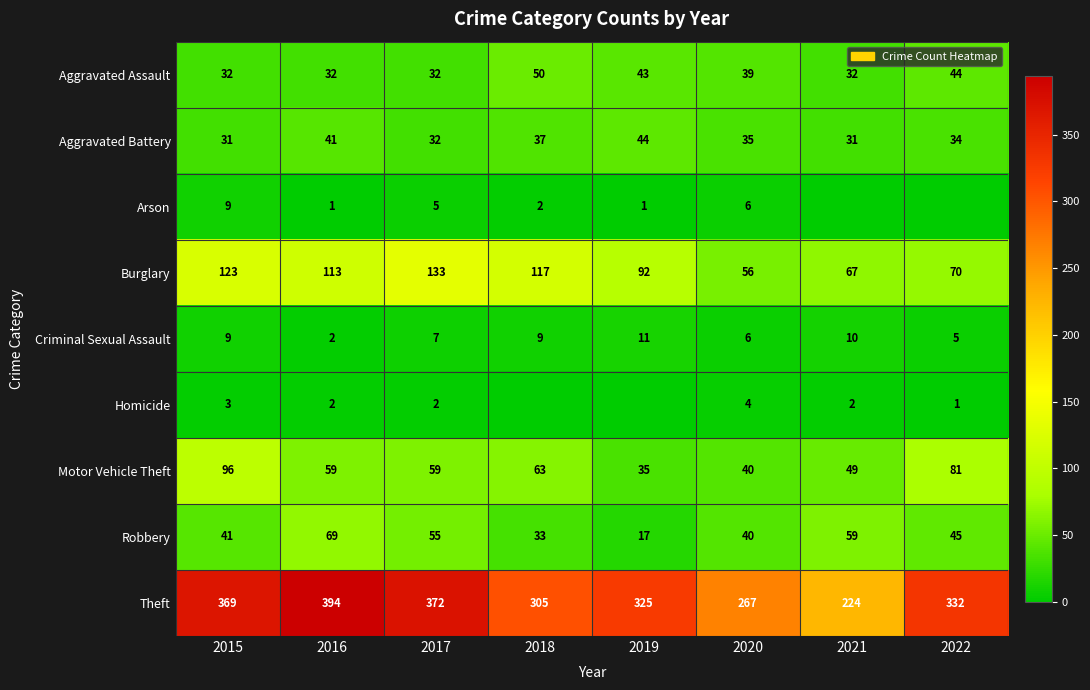

What is the sum of the Aggravated Assault values at 2020 and 2016?

71